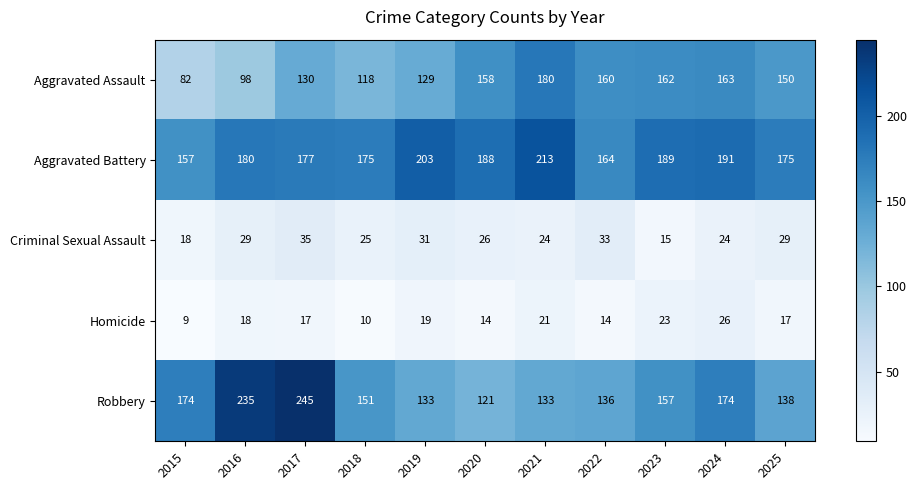

What is the spread (max minus min) of values at 2022?

150